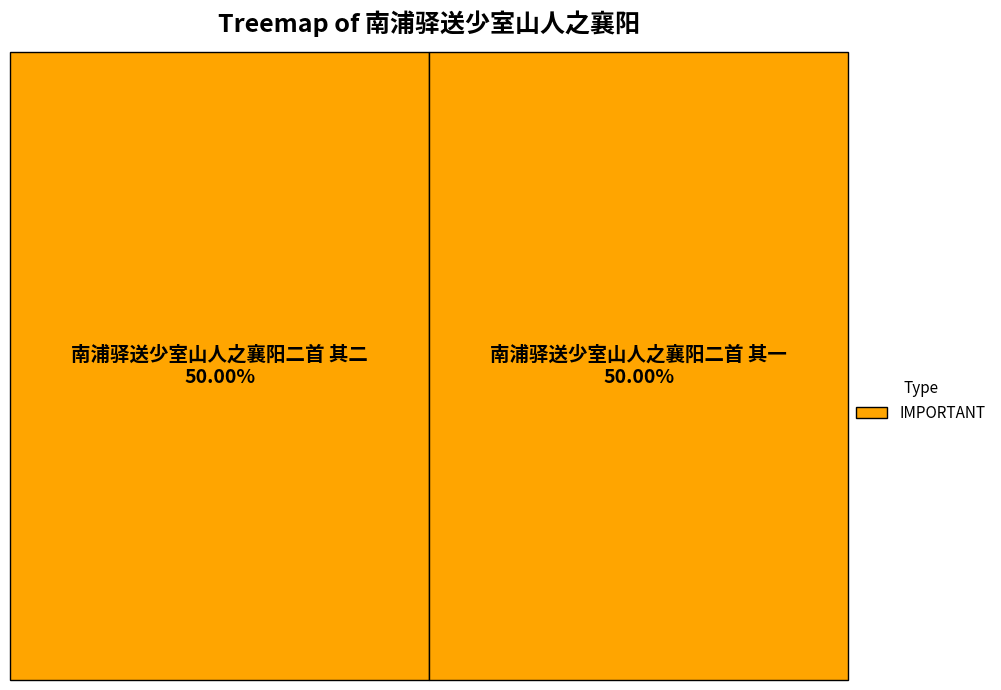

Count the number of slices in the pie.

2